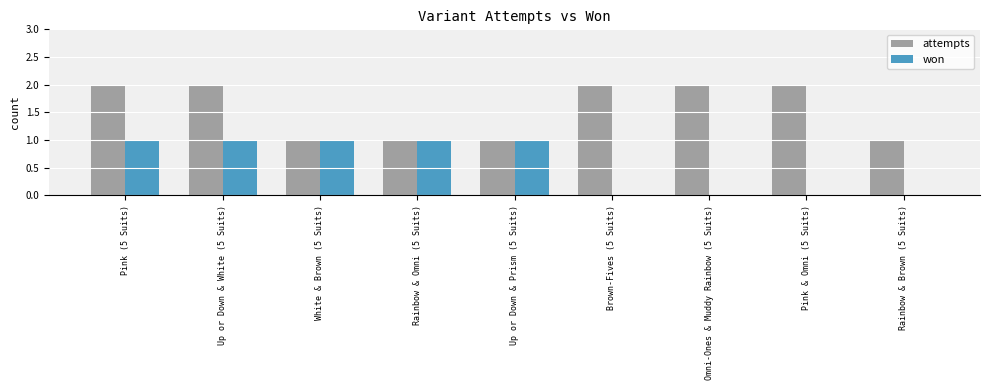

Read the attempts value at White & Brown (5 Suits).

1